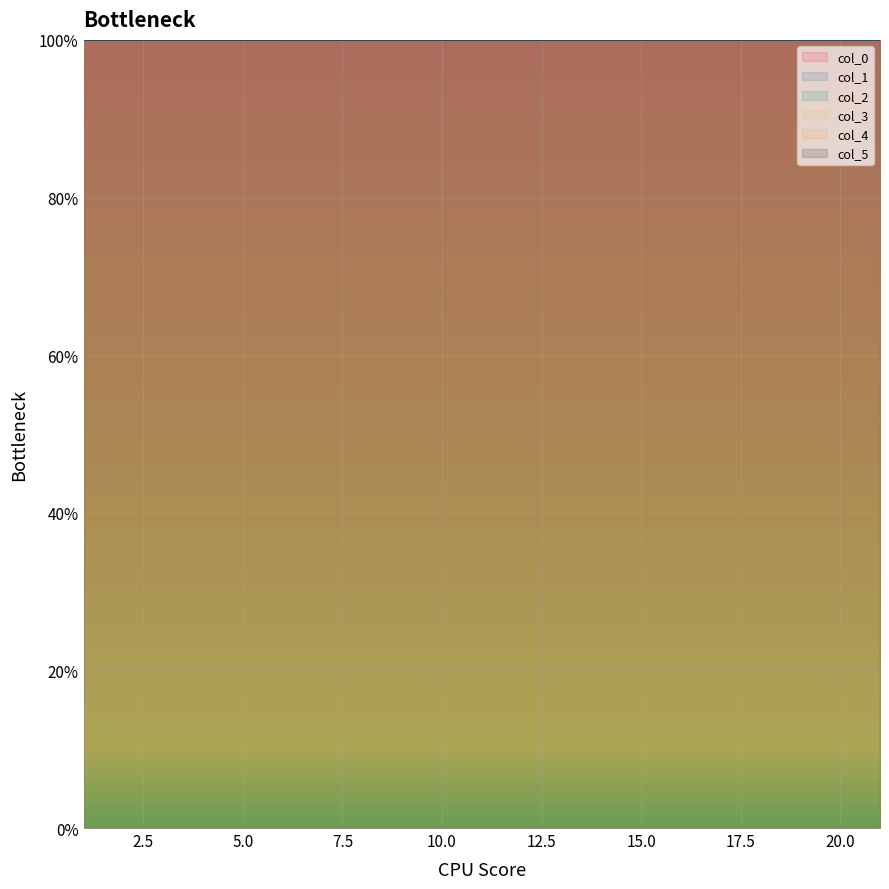

How many col_3 values are between 0 and 1?

21